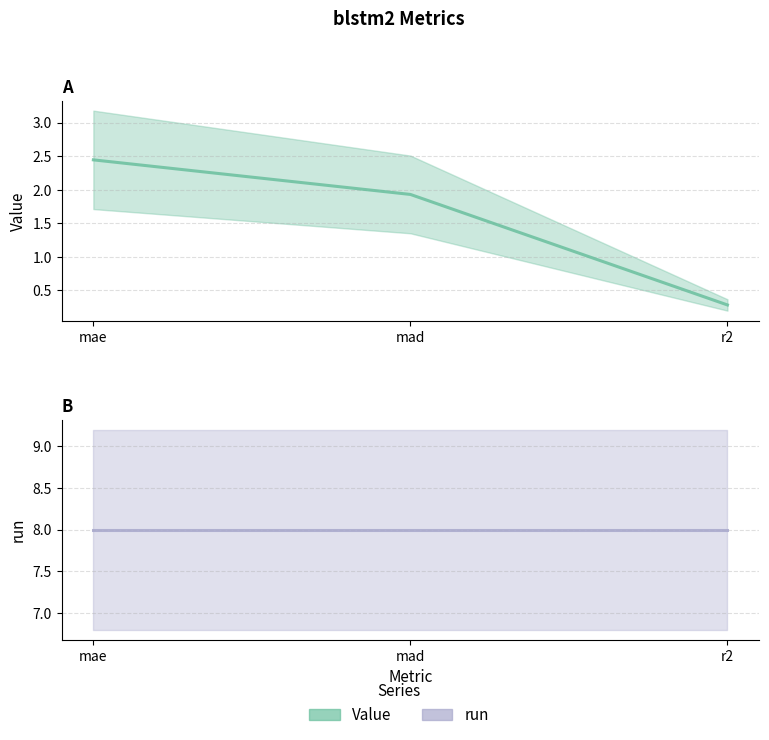

What is the average value of the run series?

8.0